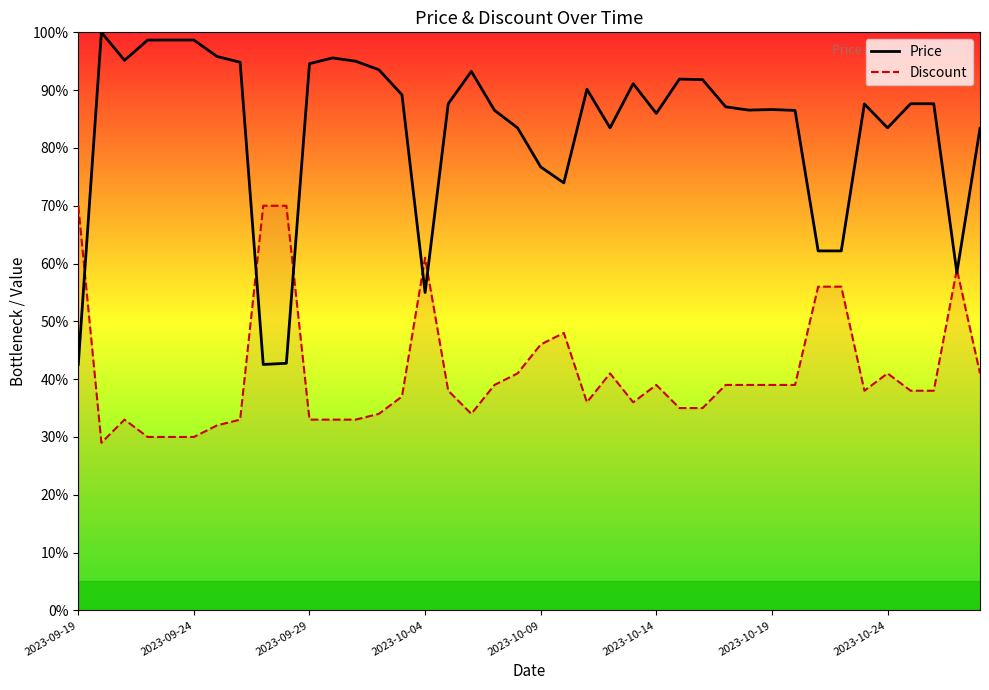

Between 29 and 37, which is larger?

37